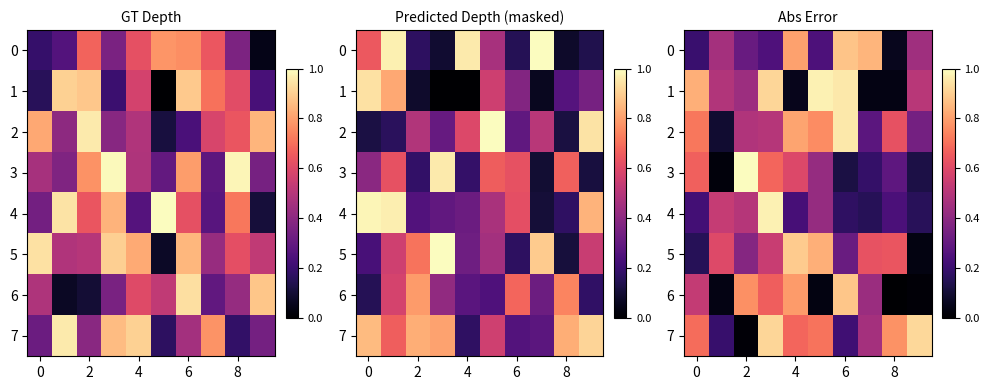

True or false: 0 has a value of 0.8 at 4.

True